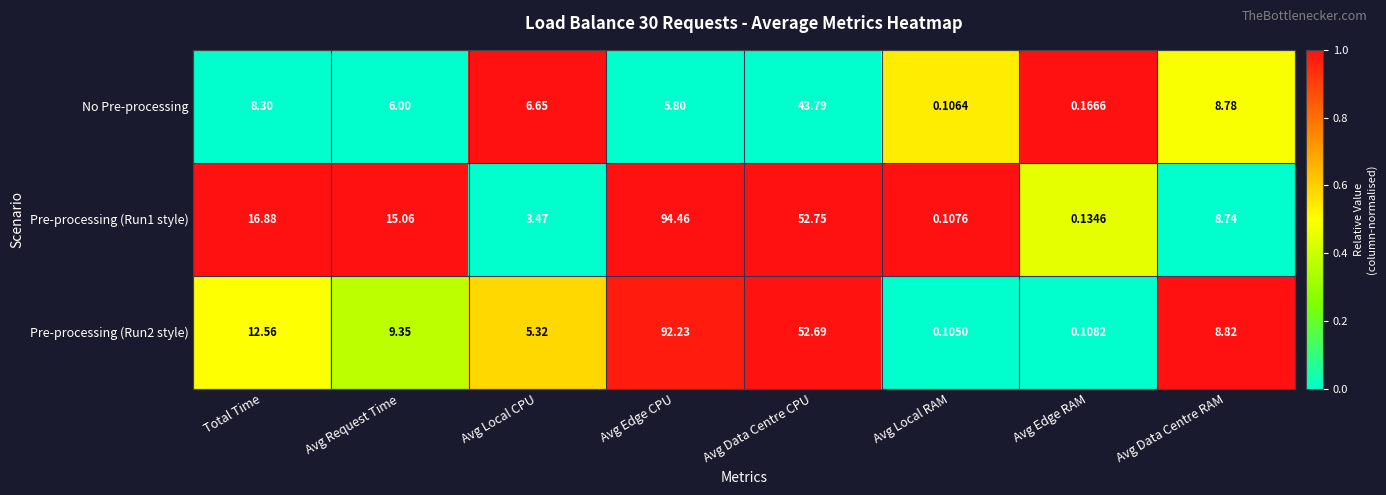

Between Avg Local RAM and Avg Data Centre RAM, which series saw the biggest shift?

Pre-processing (Run2 style)